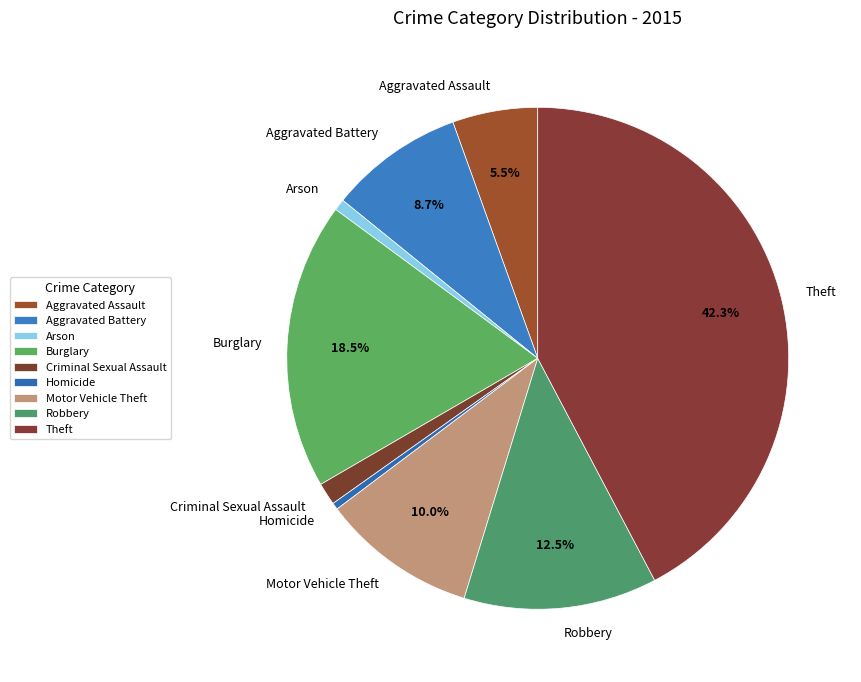

What portion of the pie excludes Burglary?

81.5%